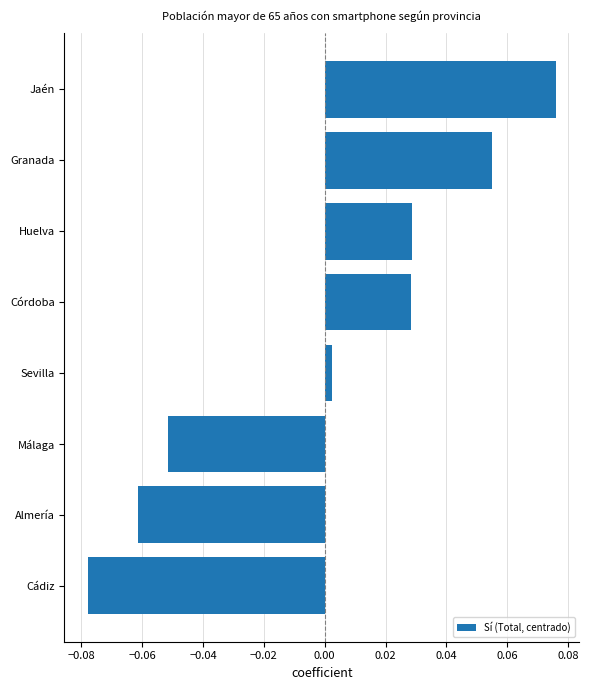

How many negative values are there?

3